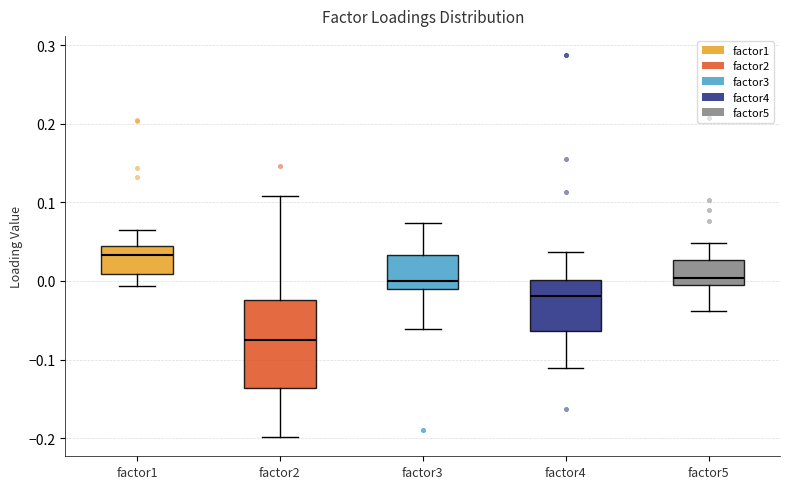

Which box is the tallest, from its lower edge to its upper edge?

factor2